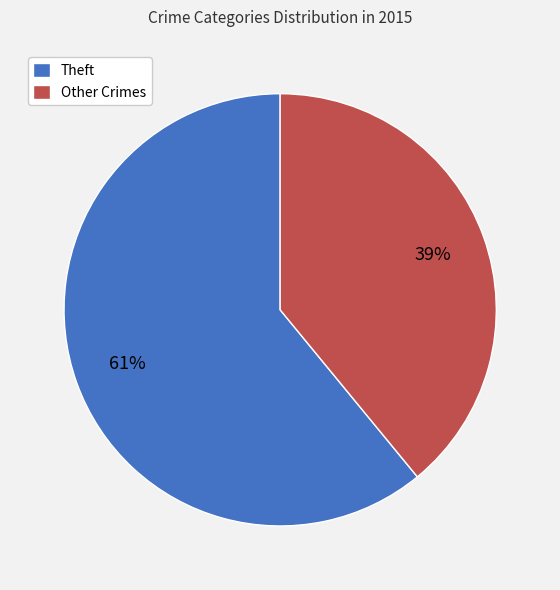

Which category has the smallest portion of the pie?

Other Crimes